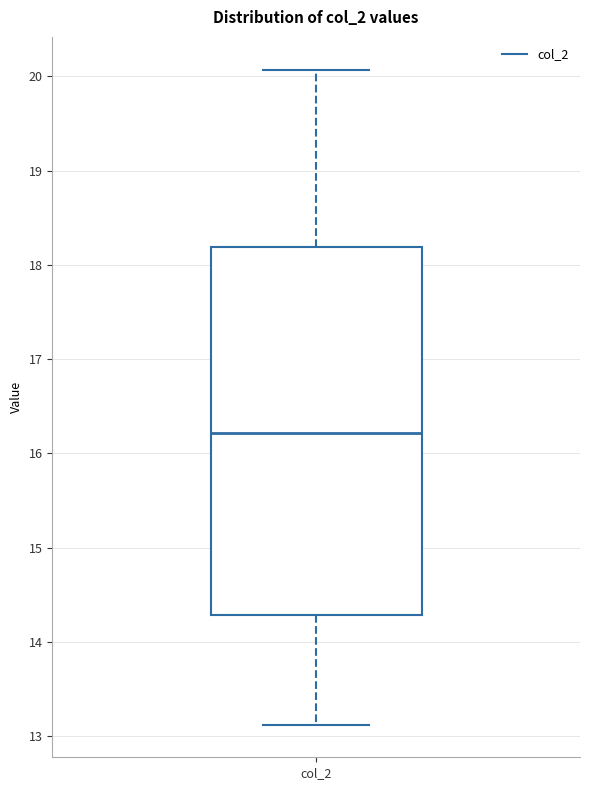

Transcribe this box plot: give where the median line is, the range the box spans, and where the two whiskers end, as read against the y-axis. The values are not printed on the chart, so give them approximately, as read against the axis.

median 16.2, box 14.3 to 18.2, whiskers 13.1 to 20.1